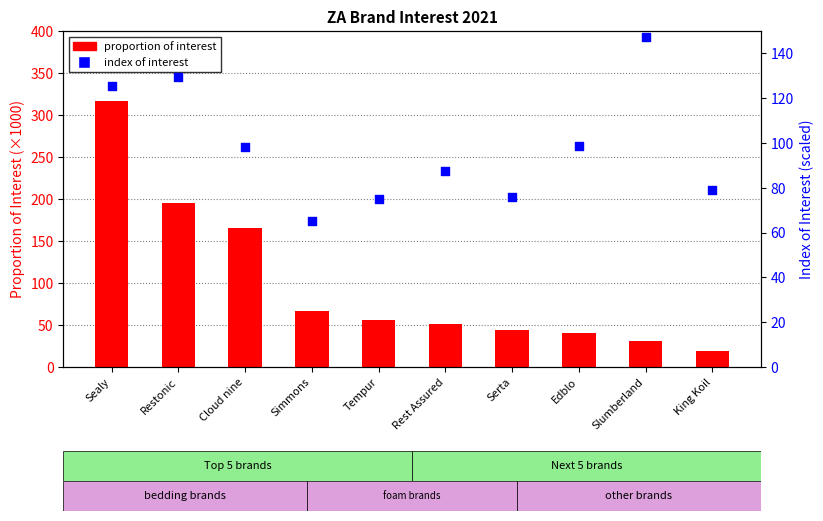

Which series reaches the maximum Y coordinate?

proportion of interest